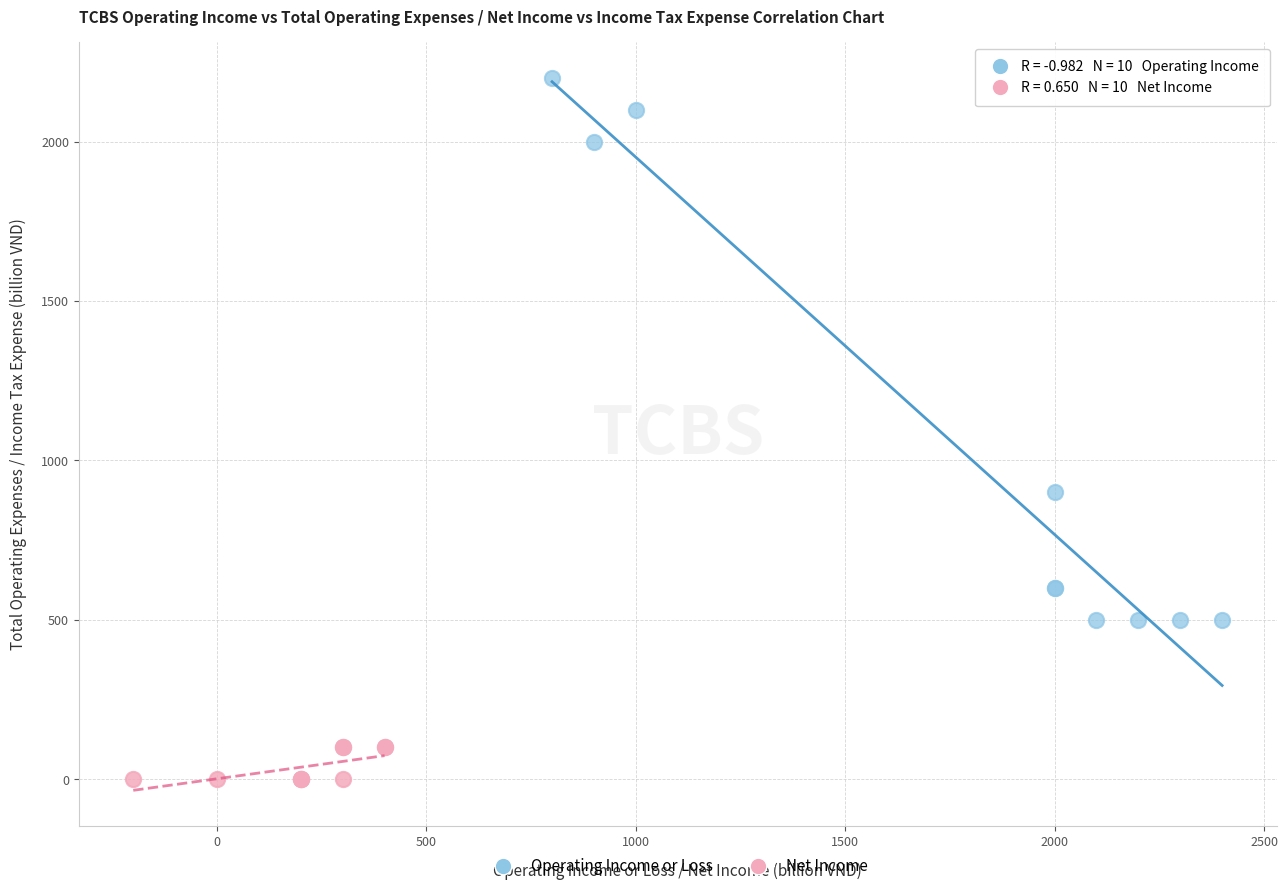

Which series has the widest spread of Y values?

Operating Income or Loss